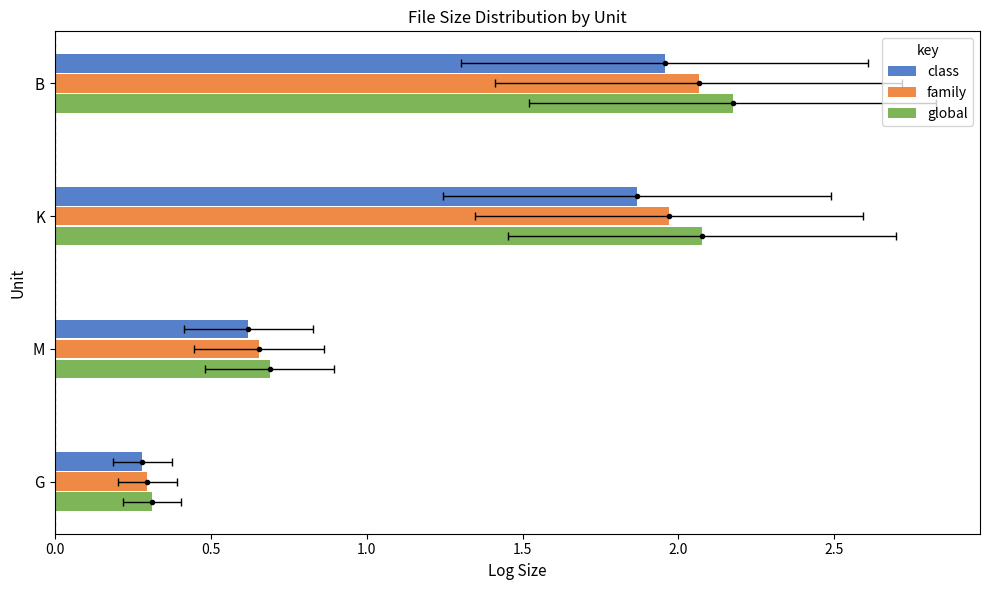

What is the value of the family bar at the 3rd from the left?

2.0